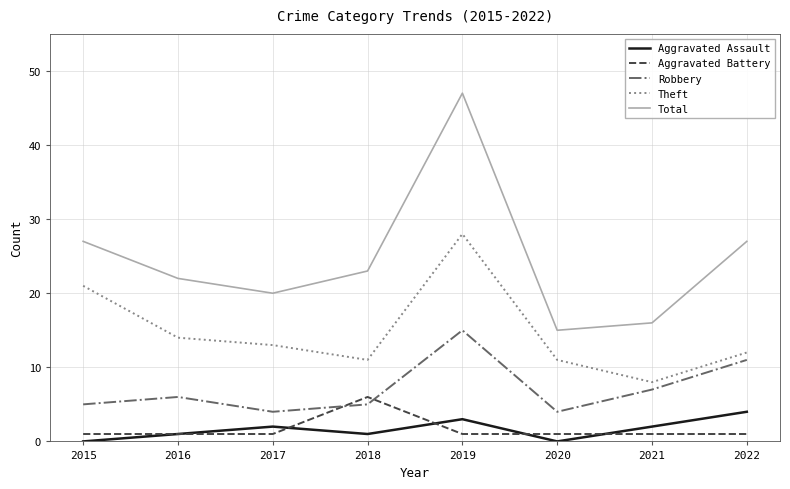

Reading left to right, extract all data points from this chart.

Aggravated Assault: 0	1	2	1	3	0	2	4
Aggravated Battery: 1	1	1	6	1	1	1	1
Robbery: 5	6	4	5	15	4	7	11
Theft: 21	14	13	11	28	11	8	12
Total: 27	22	20	23	47	15	16	27